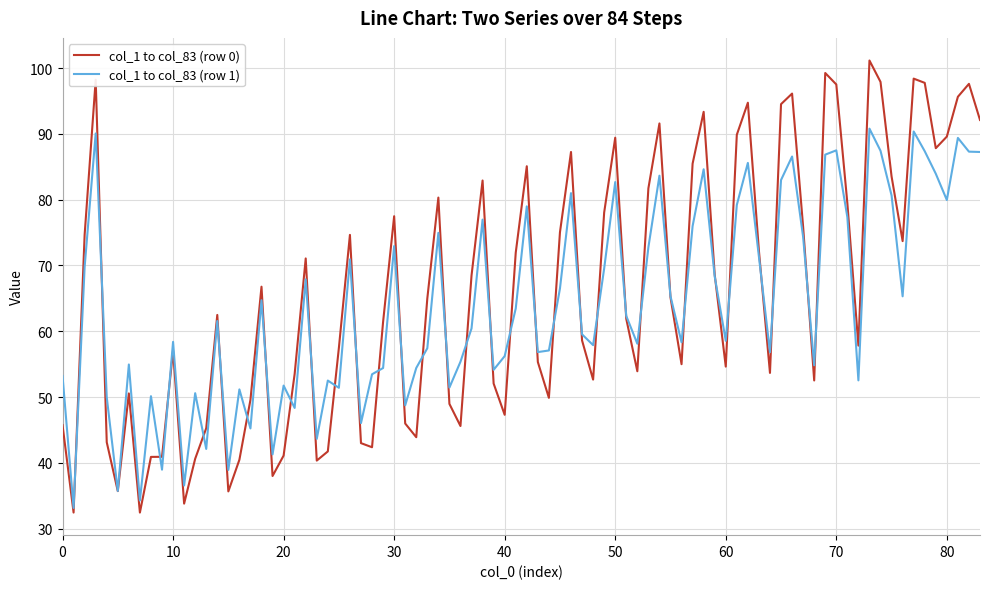

Rank the series by their maximum value, from highest to lowest.

col_1 to col_83 (row 0), col_1 to col_83 (row 1)